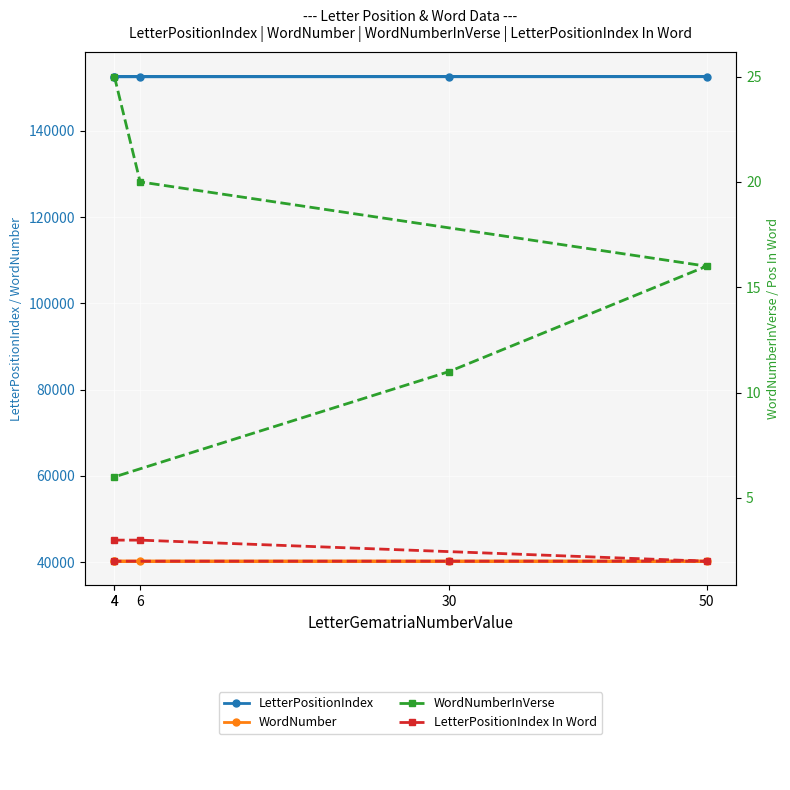

At how many categories does at least one series exceed 100508?

5